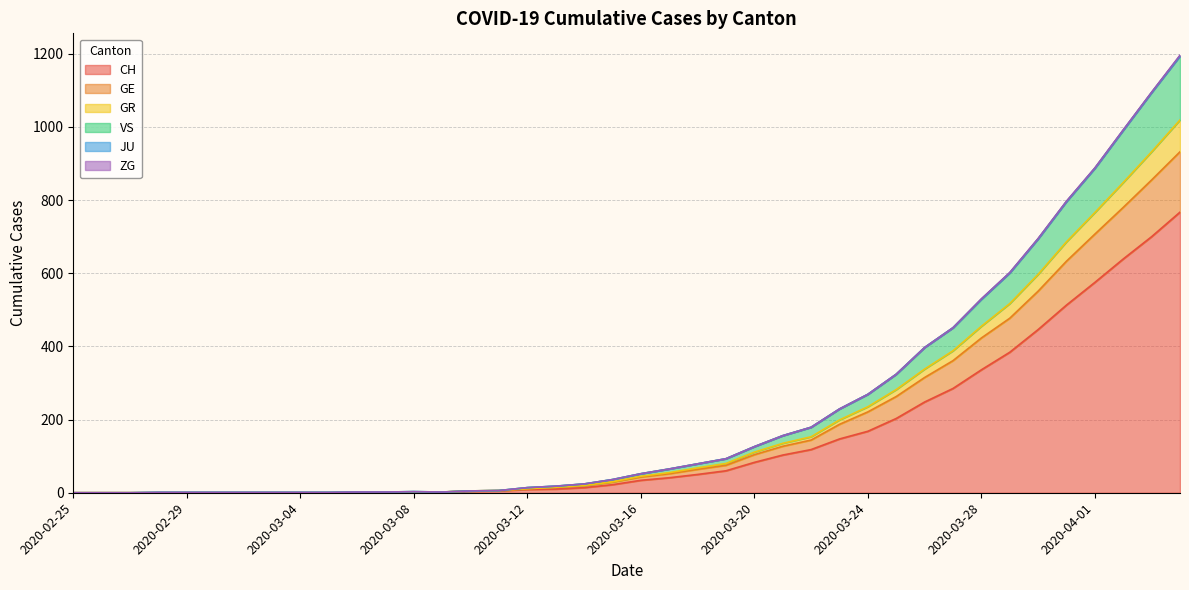

List the labels in order of CH value, smallest first.

2020-02-25, 2020-02-26, 2020-02-27, 2020-02-28, 2020-02-29, 2020-03-01, 2020-03-02, 2020-03-03, 2020-03-04, 2020-03-05, 2020-03-06, 2020-03-07, 2020-03-08, 2020-03-09, 2020-03-10, 2020-03-11, 2020-03-12, 2020-03-13, 2020-03-14, 2020-03-15, 2020-03-16, 2020-03-17, 2020-03-18, 2020-03-19, 2020-03-20, 2020-03-21, 2020-03-22, 2020-03-23, 2020-03-24, 2020-03-25, 2020-03-26, 2020-03-27, 2020-03-28, 2020-03-29, 2020-03-30, 2020-03-31, 2020-04-01, 2020-04-02, 2020-04-03, 2020-04-04